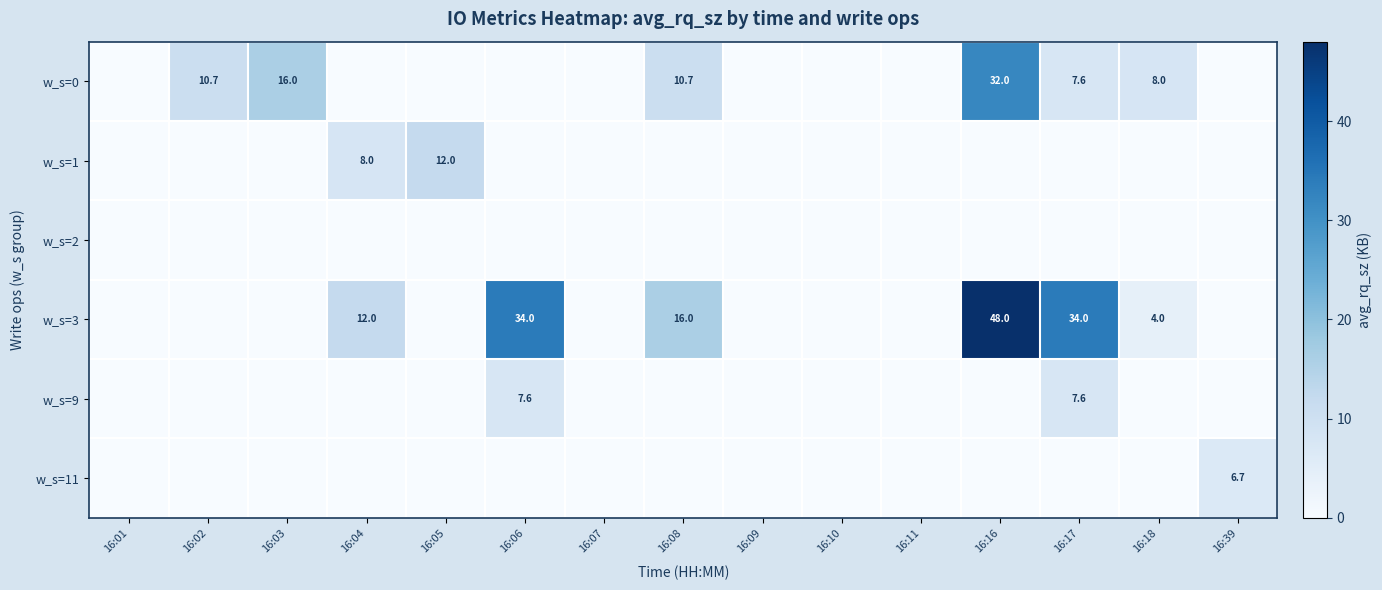

The value of w_s=3 at 16:17 is 34.0. True or false?

True